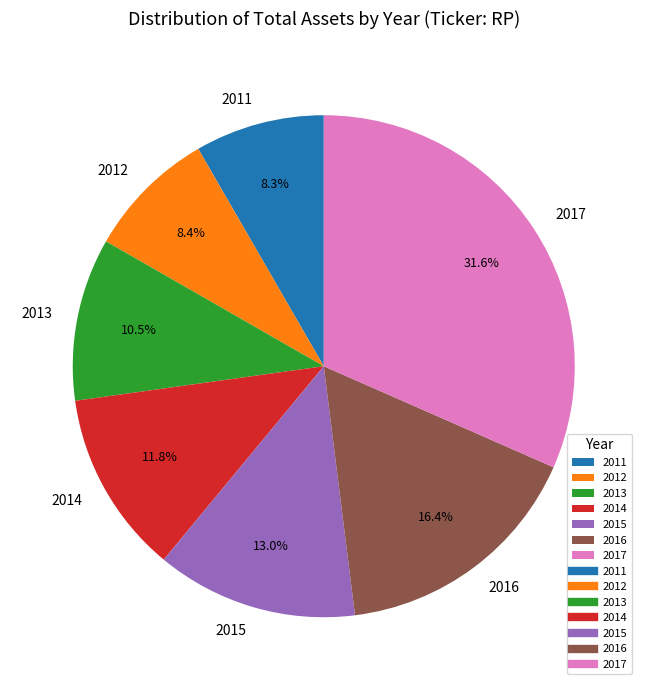

Do 2013 and 2015 together represent more than half of the pie?

No